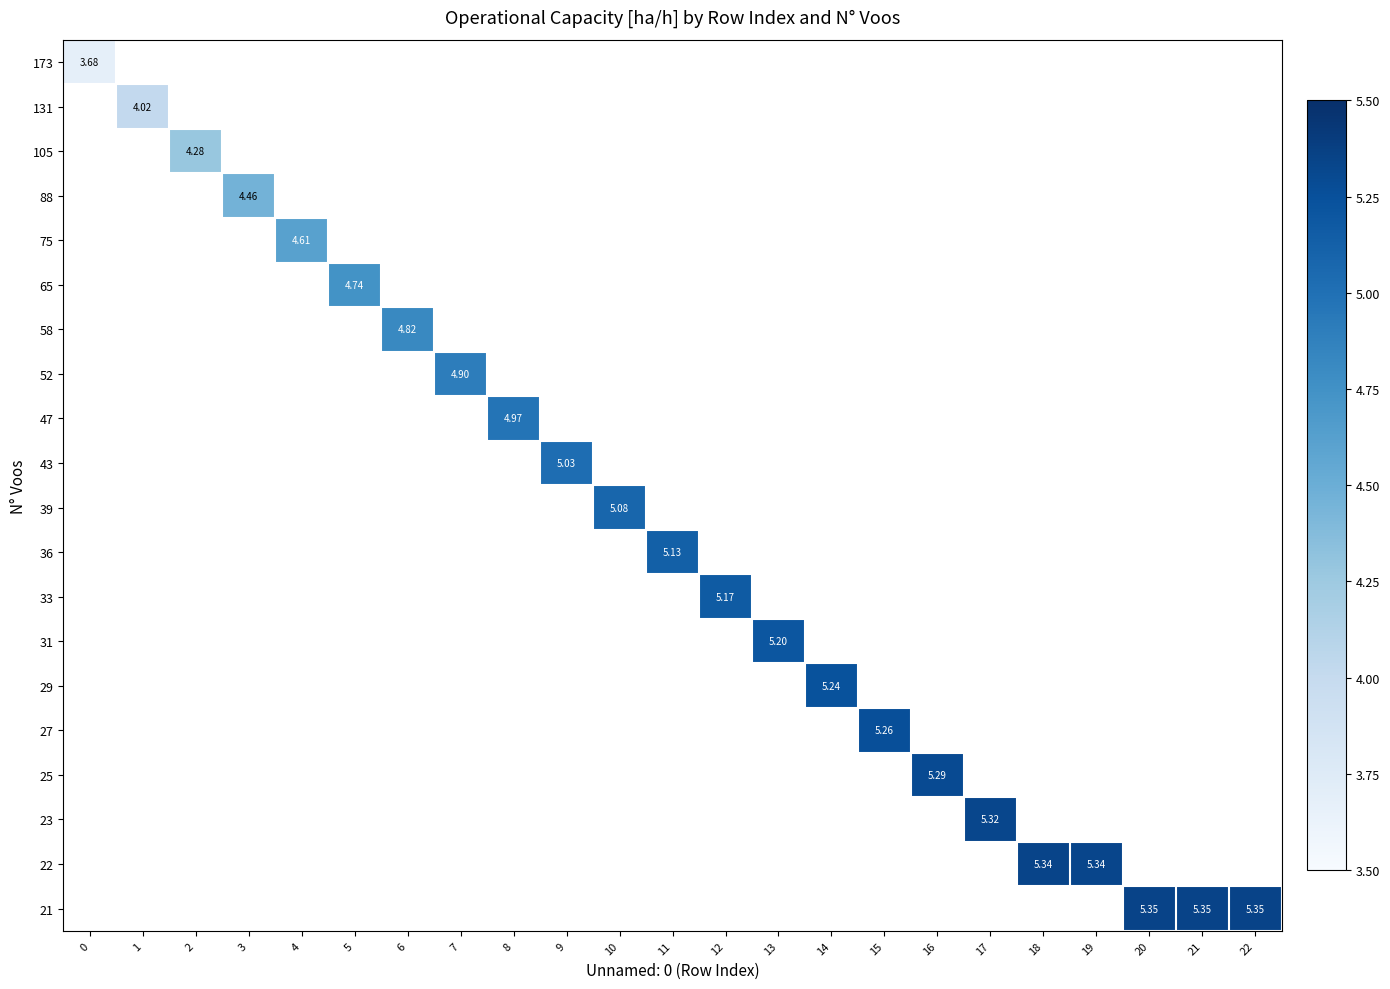

Between 1 and 2, which is larger?

2